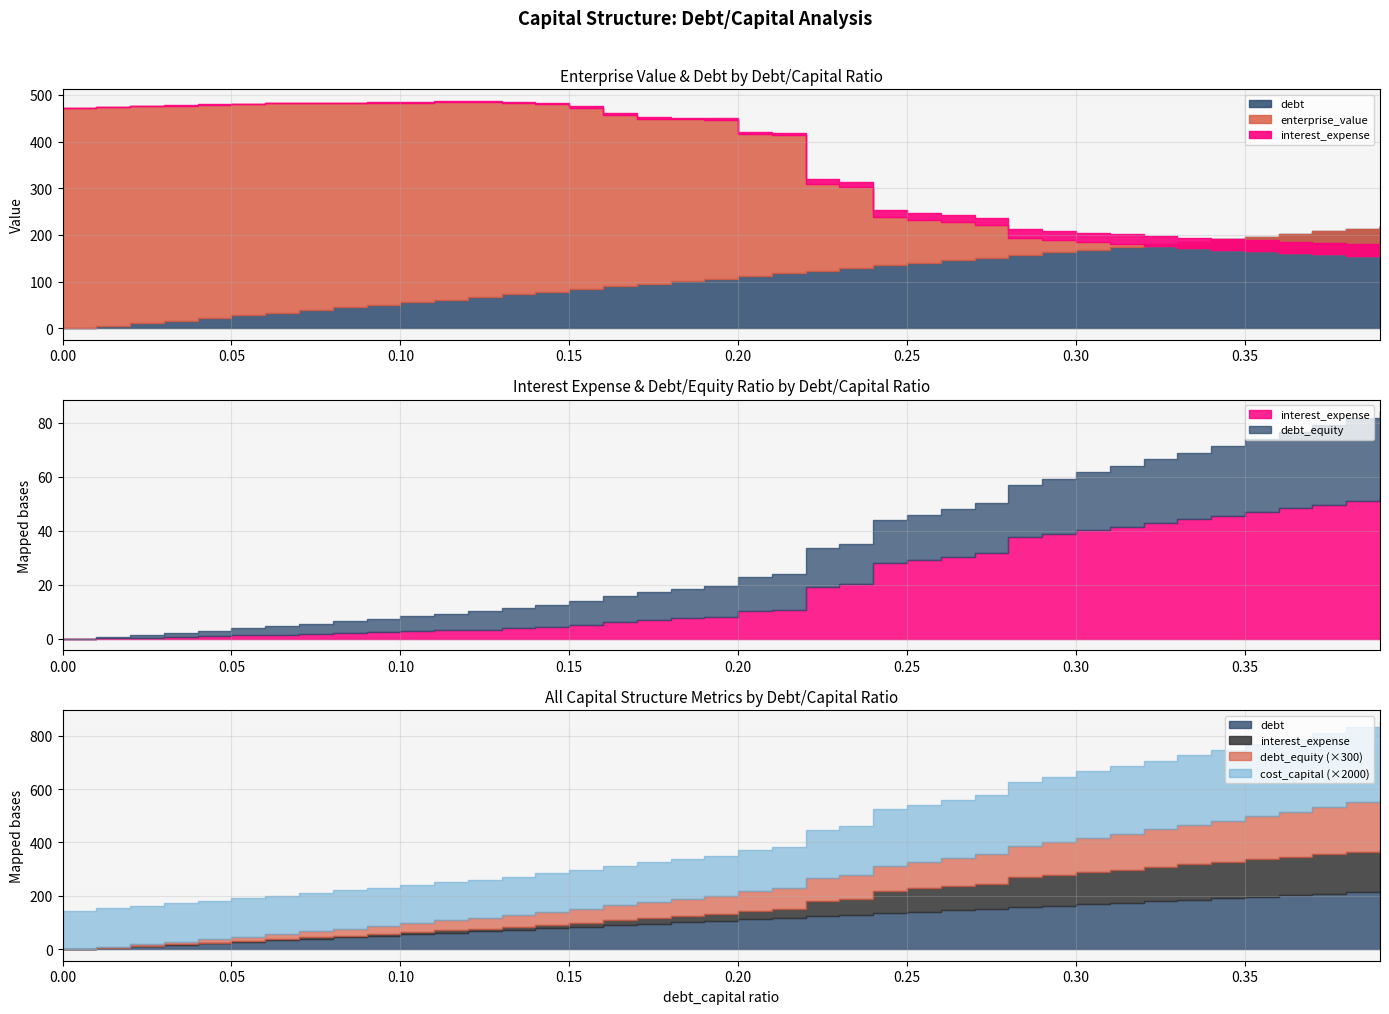

Between 0.09 and 0.2, which series saw the biggest shift?

enterprise_value